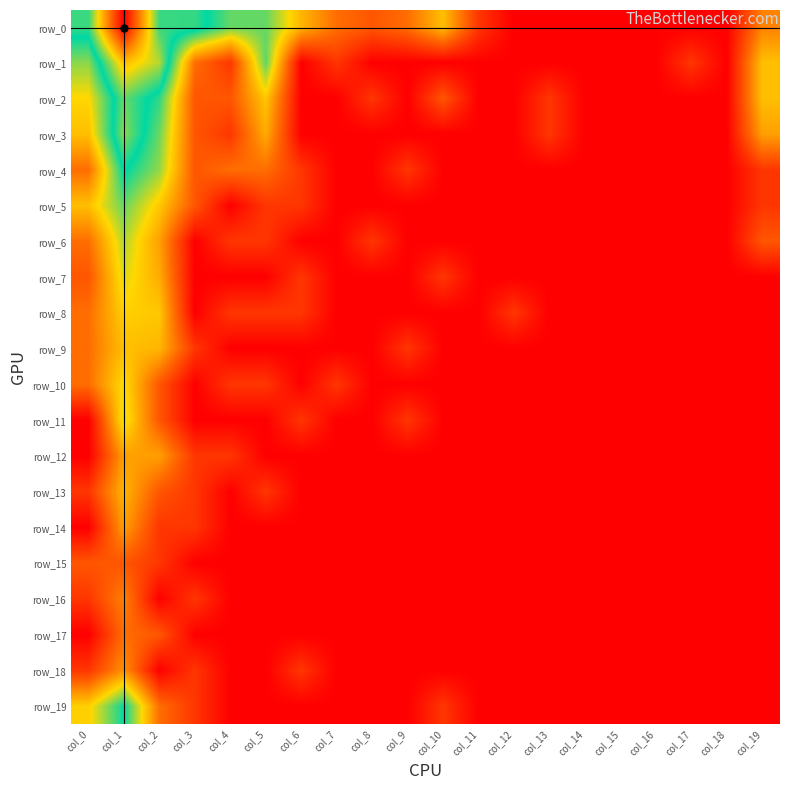

True or false: row_17 has a value of 0.0 at col_16.

True